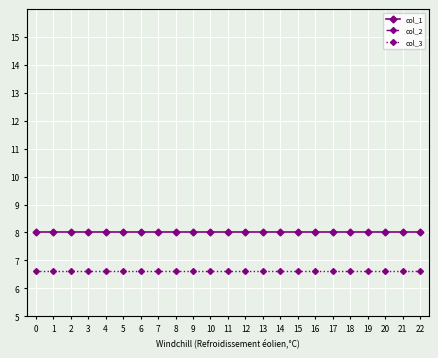

The value of col_1 at 5 is 8.0. True or false?

True